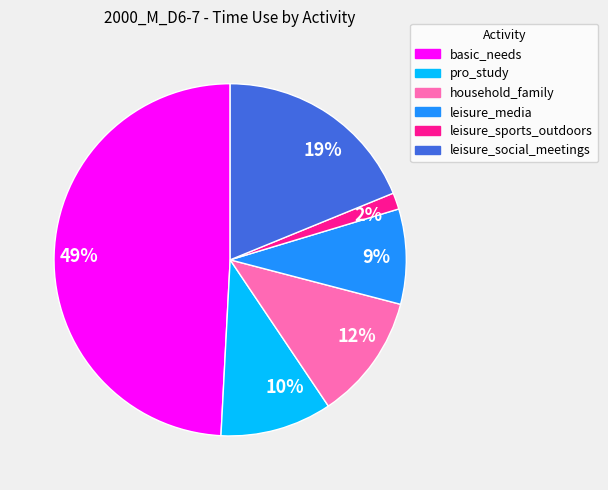

Does any single category account for the majority?

No